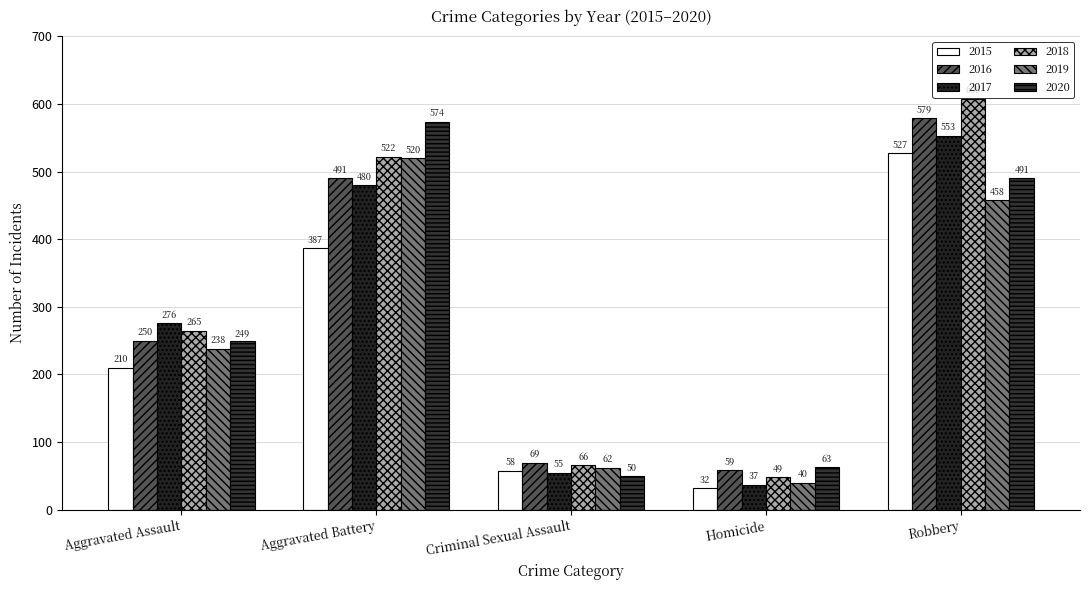

What is the maximum value for 2018?

608